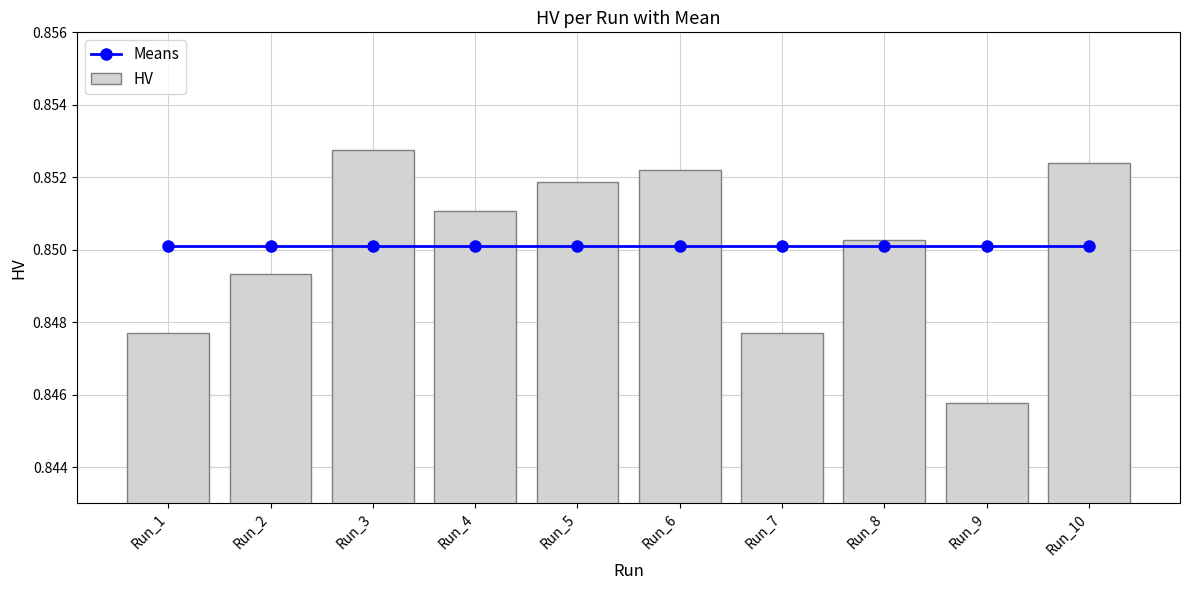

The HV series shows 1.3 at Run_7. True or false?

False